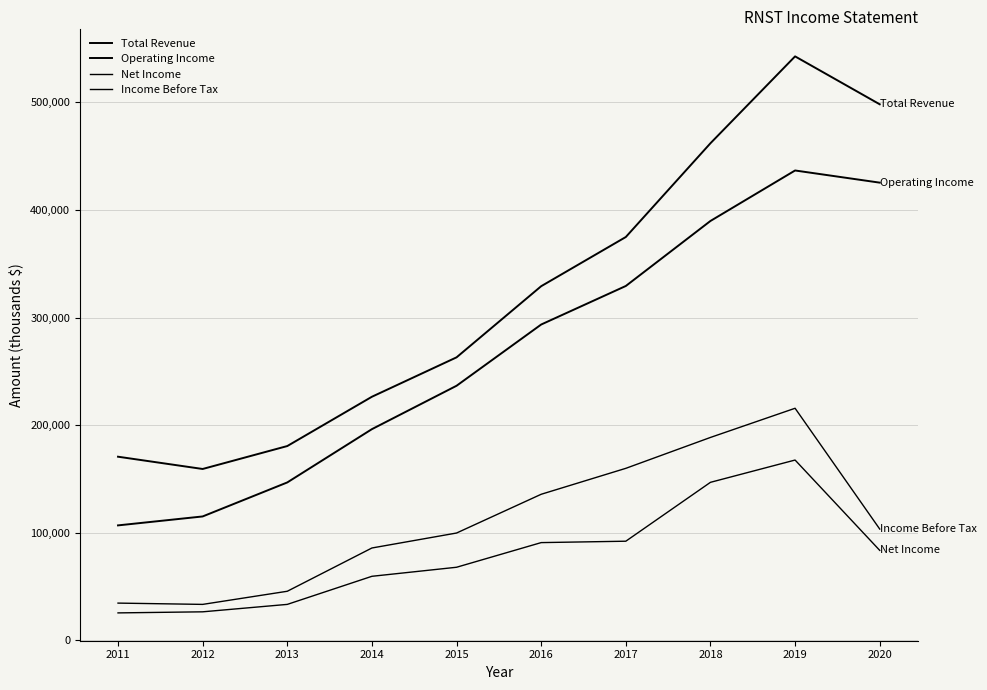

At how many categories does at least one series exceed 329943?

4